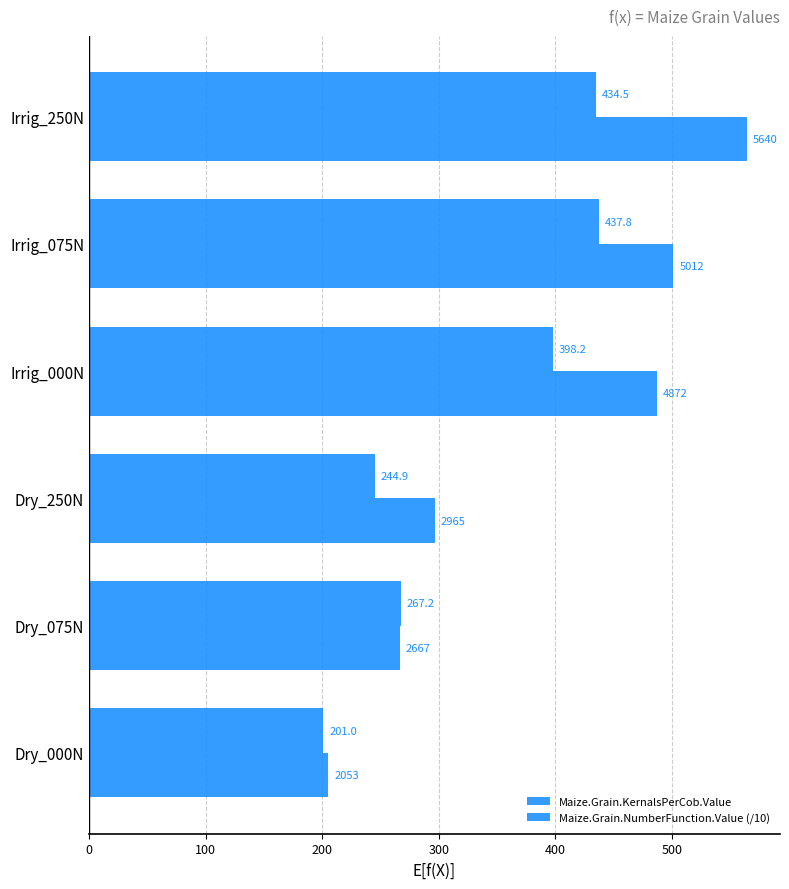

Reading left to right, what are all the values shown in this chart?

Maize.Grain.KernalsPerCob.Value: 201.0	267.2	244.9	398.2	437.8	434.5
Maize.Grain.NumberFunction.Value (/10): 205.3	266.7	296.5	487.2	501.2	564.0